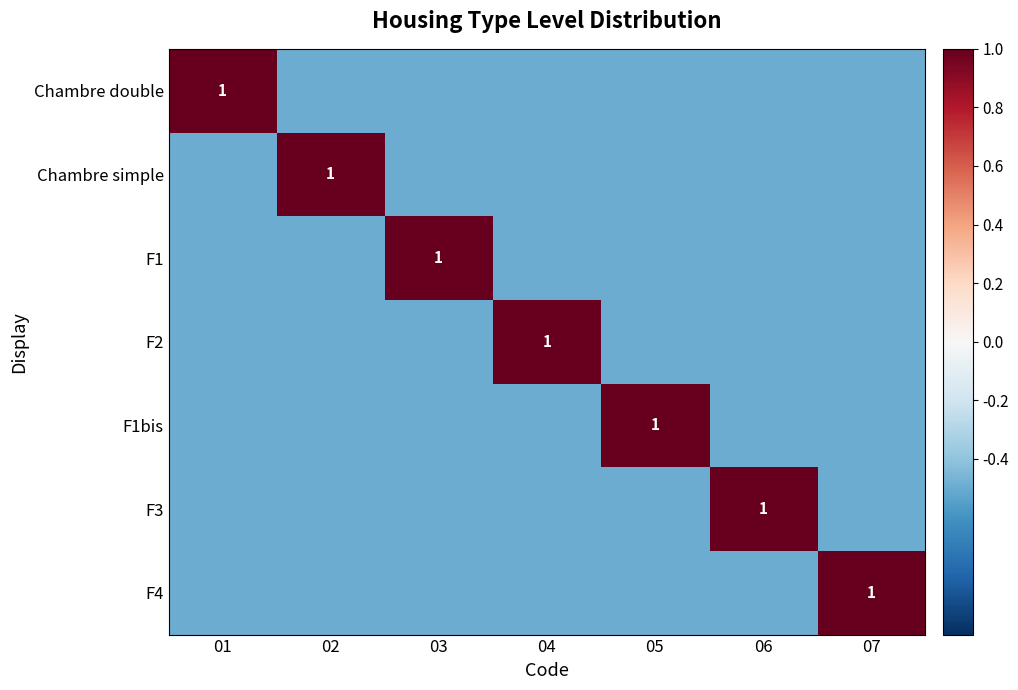

At which label does F2 first exceed 0?

04